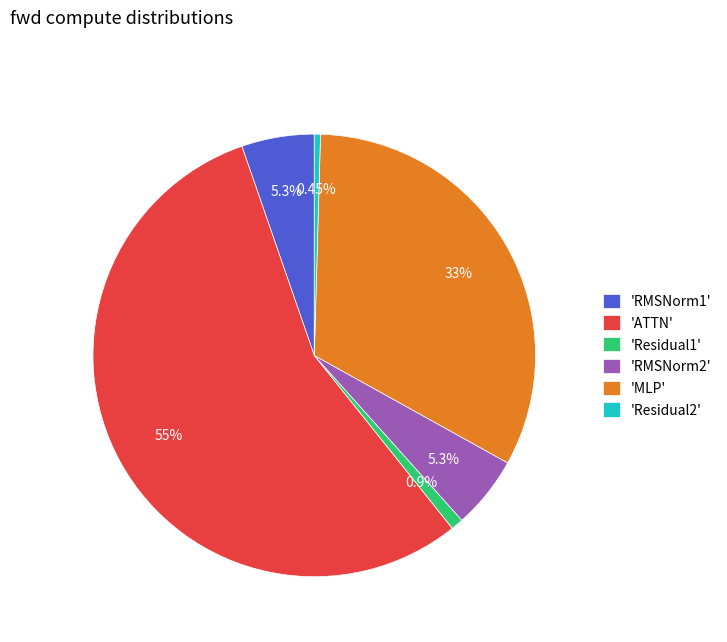

Does any single category account for the majority?

Yes